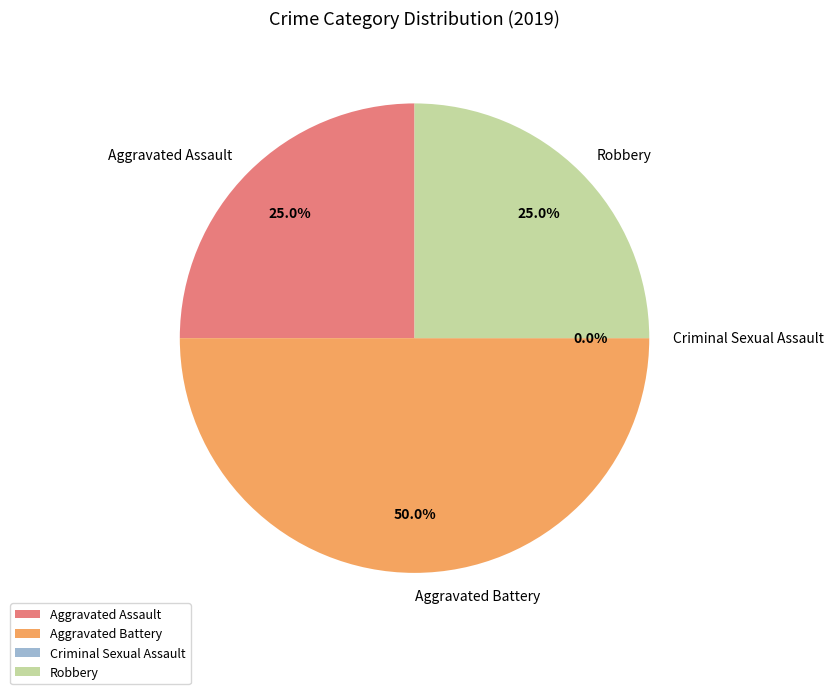

Is there any slice that represents more than half of the pie?

No